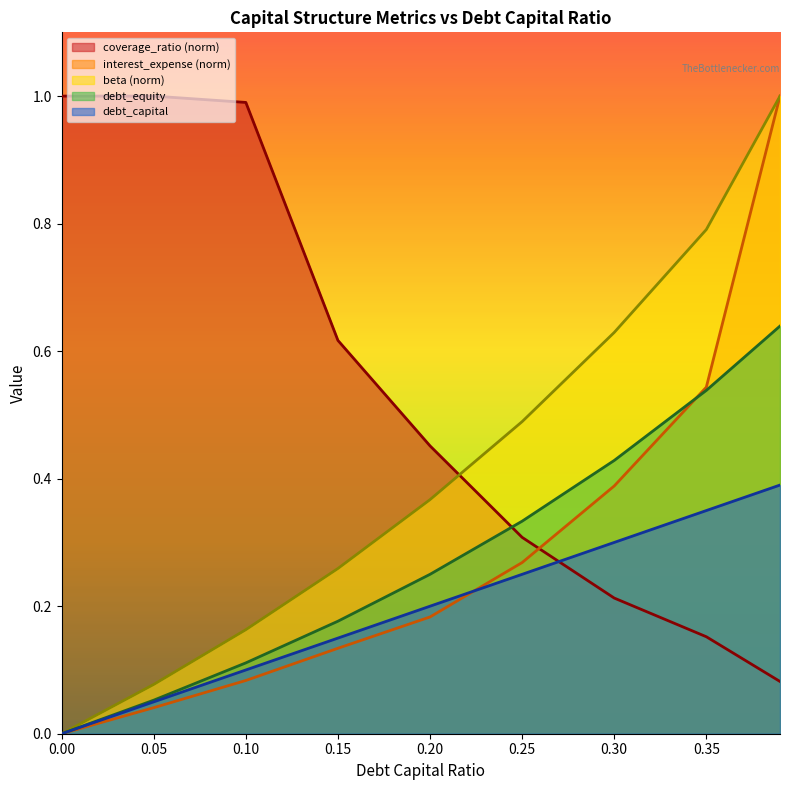

True or false: coverage_ratio (norm) has a value of 0.4 at 0.30.

False